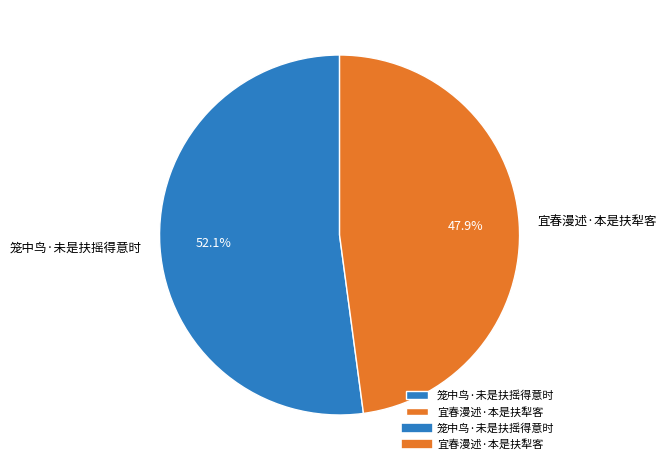

To the nearest percent, what percentage of the pie is 笼中鸟·未是扶摇得意时?

52%